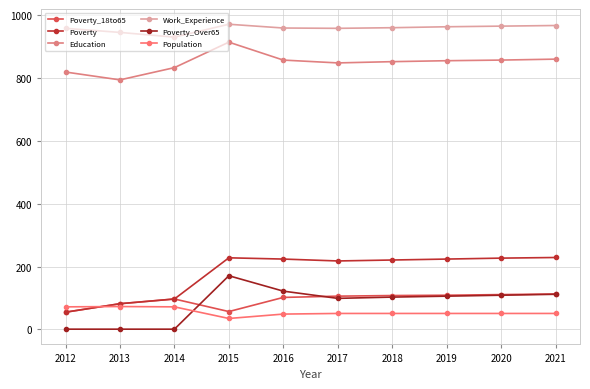

Between 2013 and 2017, which series saw the biggest shift?

Poverty